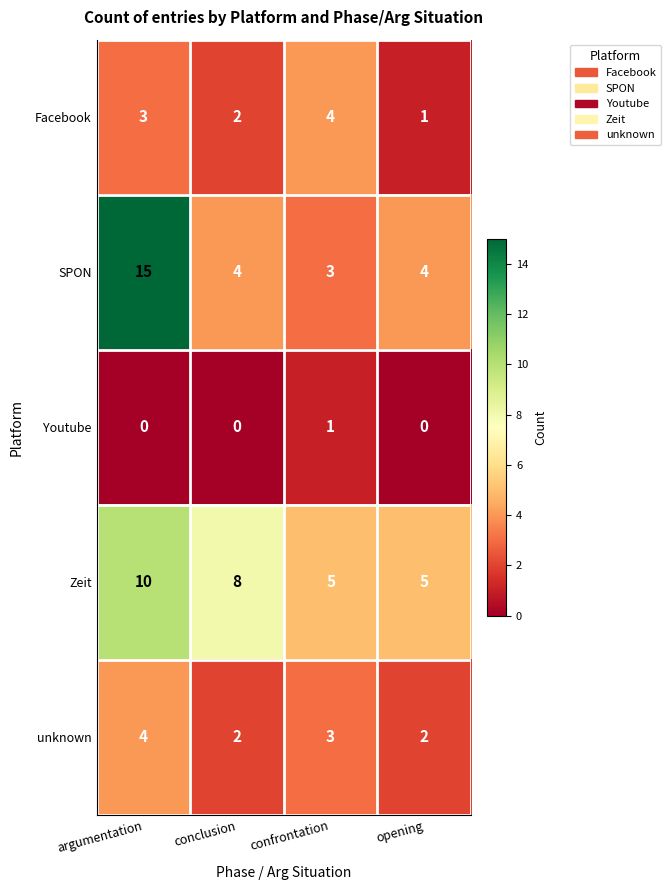

True or false: SPON has a value of 7 at opening.

False